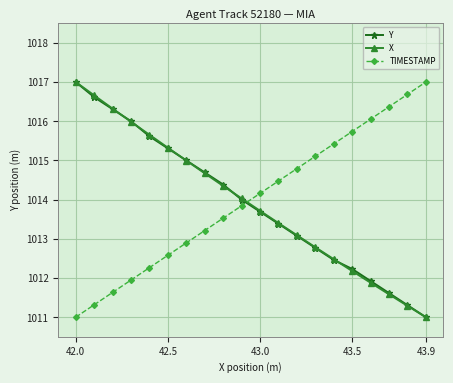

What is the highest value of the X series?

1017.0